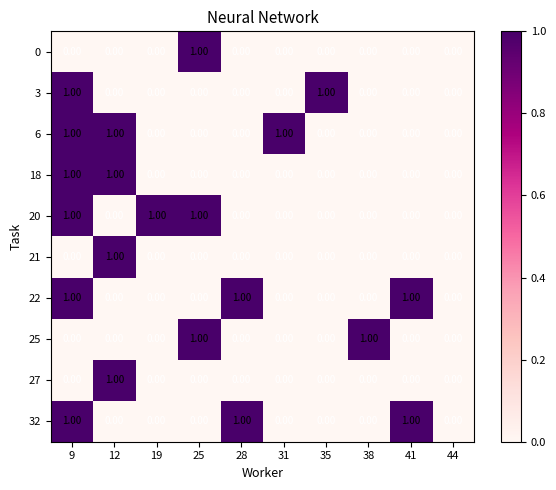

How many data points does each series have?

10